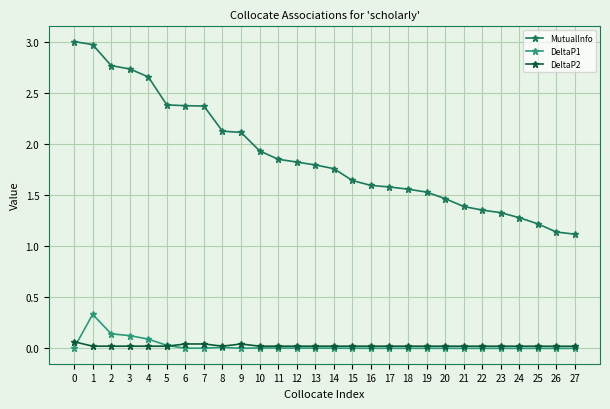

Rank the series by their maximum value, from highest to lowest.

MutualInfo, DeltaP1, DeltaP2